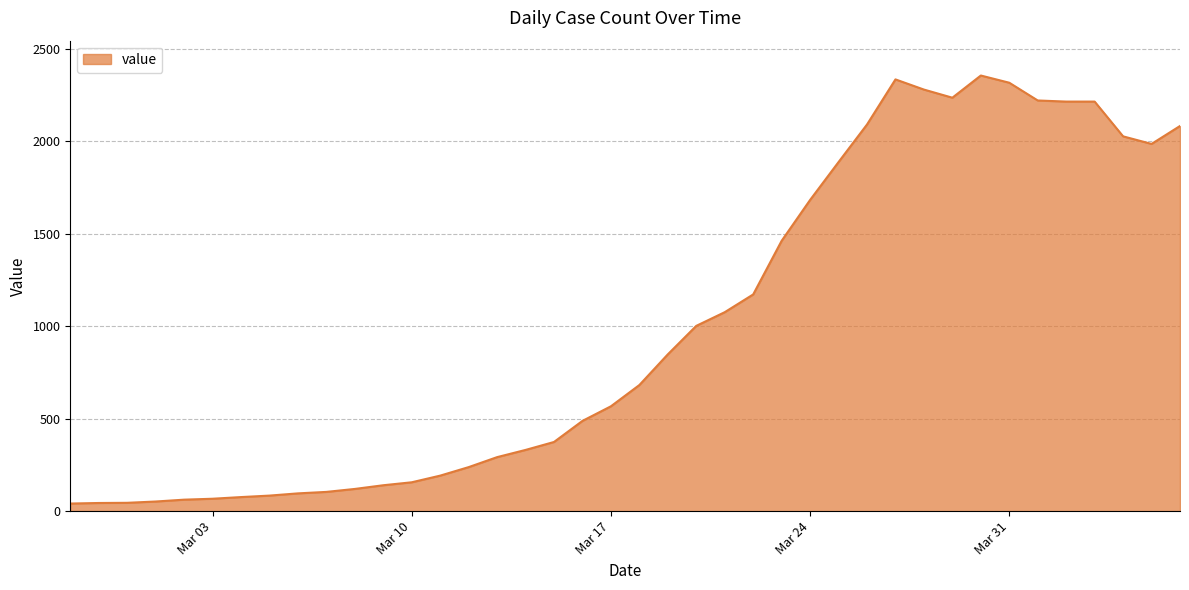

What is the greatest value displayed?

2356